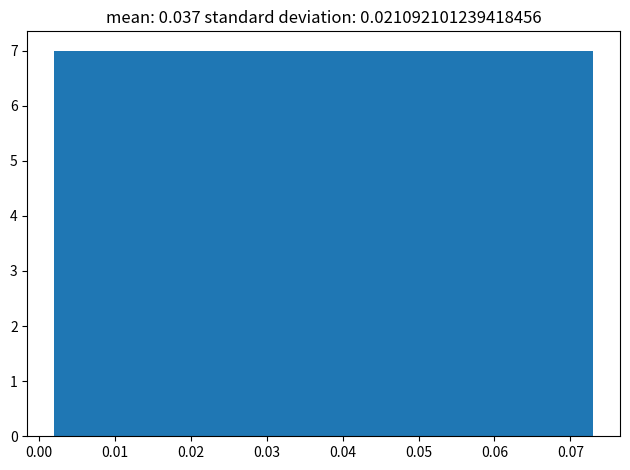

Reading left to right, transcribe this chart: for each bar, give the range it covers on the x-axis and its height. Neither the bar edges nor the heights are printed on the chart, so give them approximately, as read against the axes.

0.002 to 0.016: 7
0.016 to 0.030: 7
0.030 to 0.045: 7
0.045 to 0.059: 7
0.059 to 0.073: 7